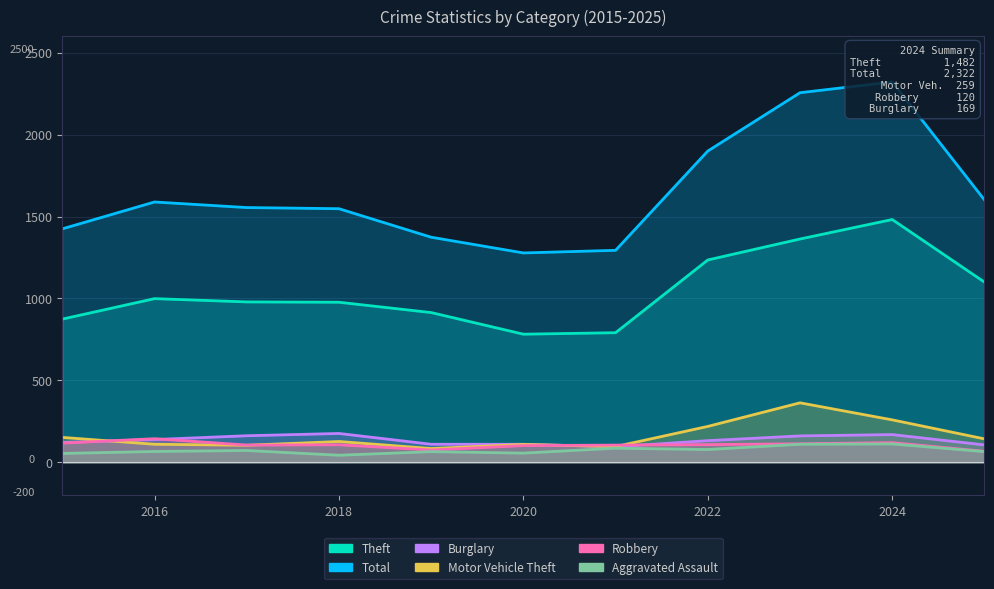

How many interior local peaks does the Robbery series have?

3